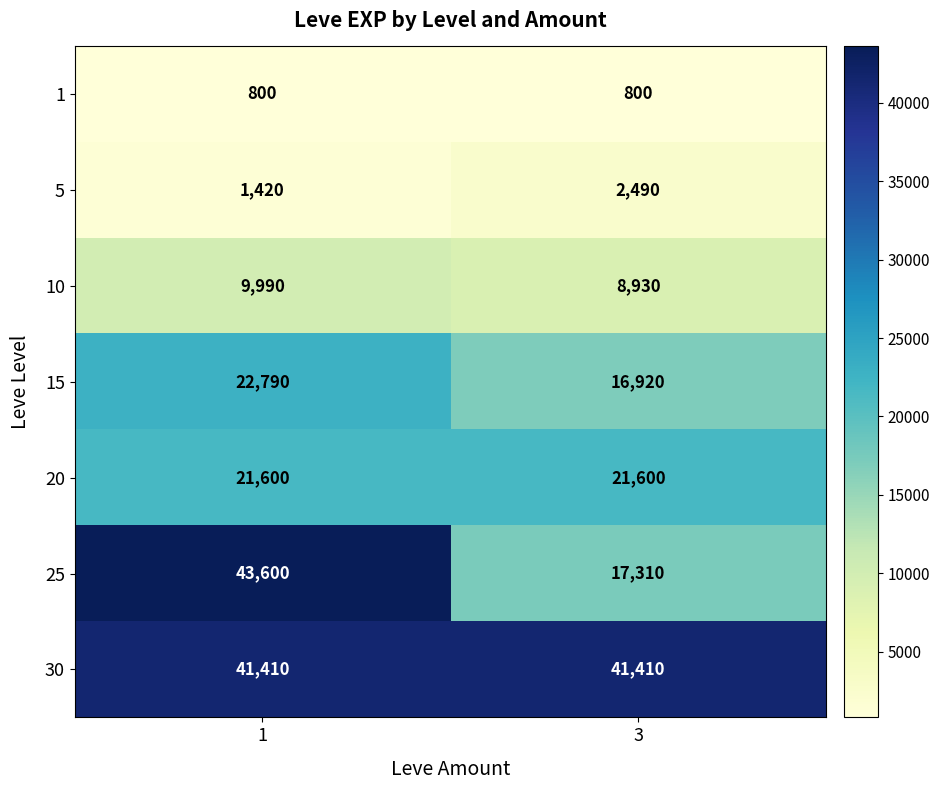

Reading left to right, list all the values displayed in this chart.

1: 1=800	3=800
5: 1=1420	3=2490
10: 1=9990	3=8930
15: 1=22790	3=16920
20: 1=21600	3=21600
25: 1=43600	3=17310
30: 1=41410	3=41410